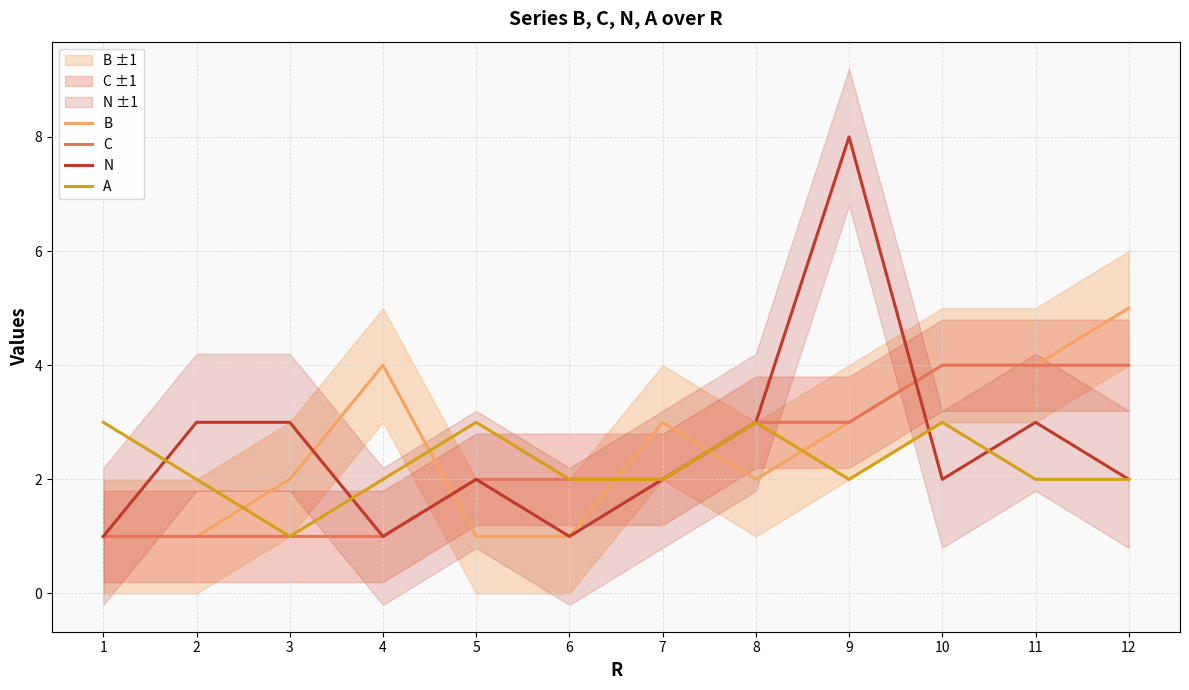

What is the average value of the N series?

3